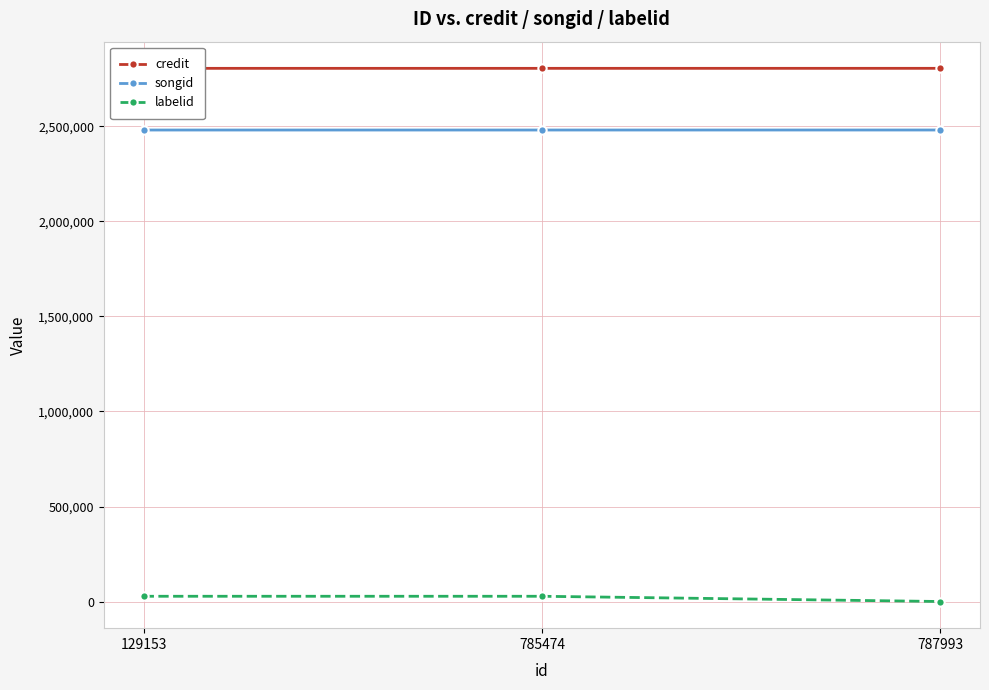

Does the chart have visible grid lines?

Yes